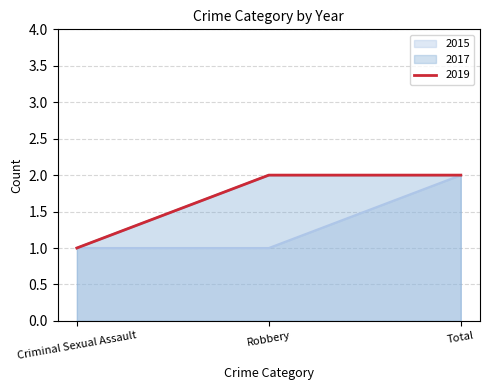

What is the total value across all series at Criminal Sexual Assault?

3